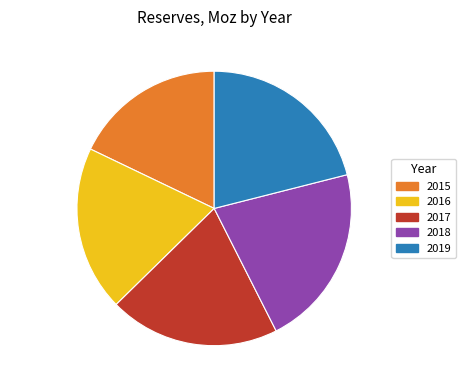

True or false: 2019 accounts for 13% of the total.

False